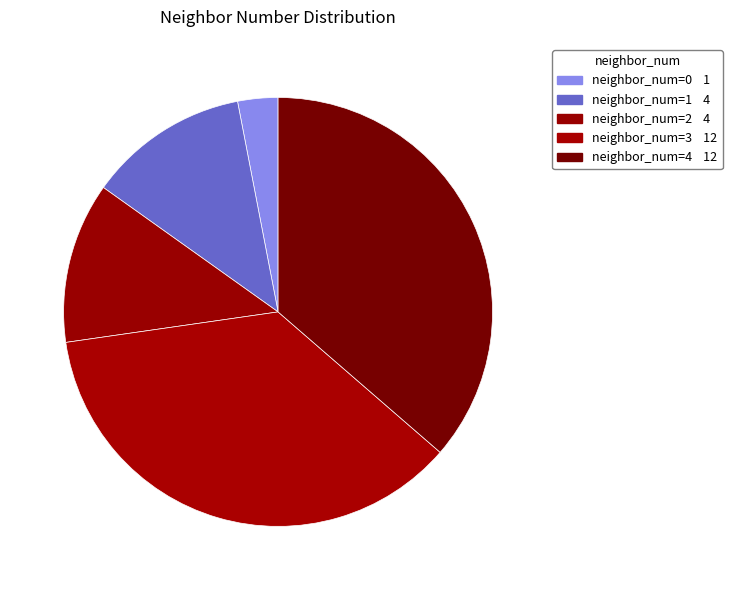

Count the number of slices in the pie.

5